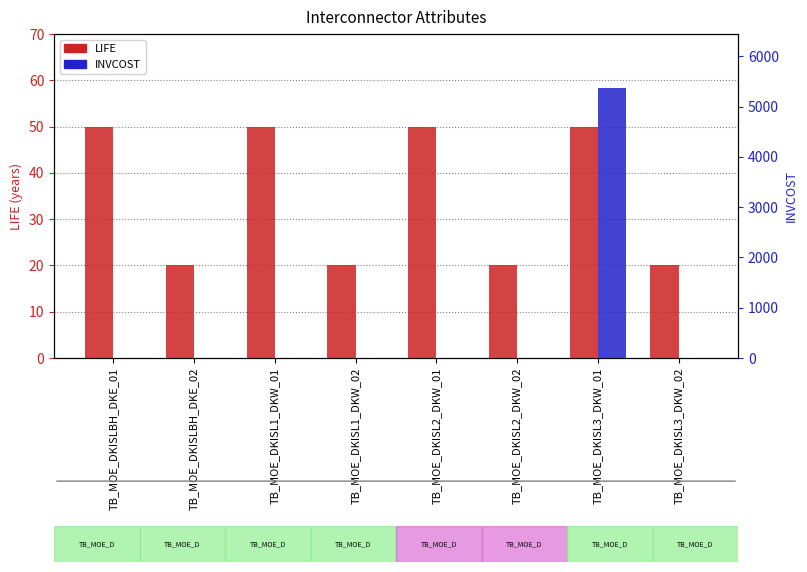

Between TB_MOE_DKISL1_DKW_01 and TB_MOE_DKISL2_DKW_02, which series saw the biggest shift?

LIFE